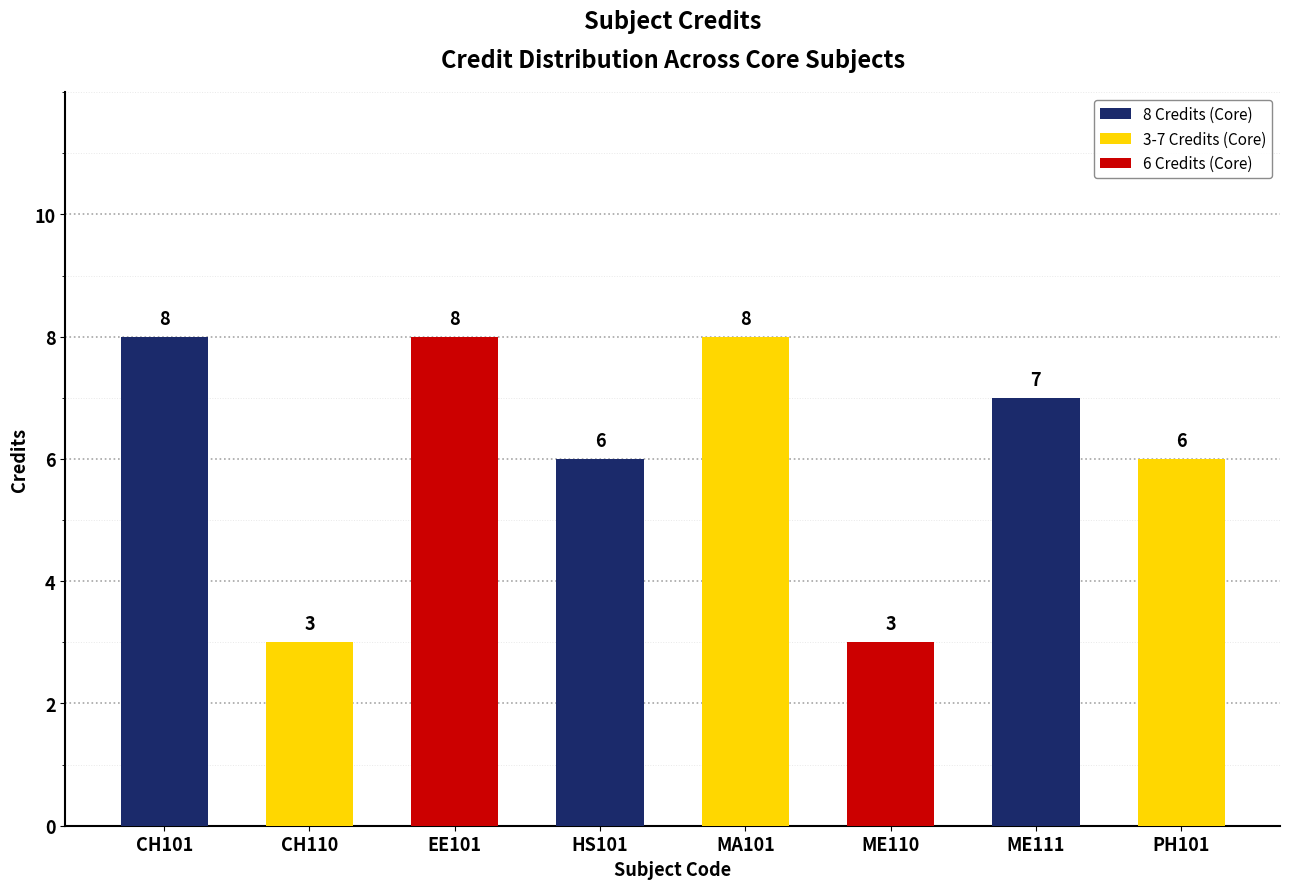

Reading right to left, transcribe all the data shown in this chart.

6	7	3	8	6	8	3	8